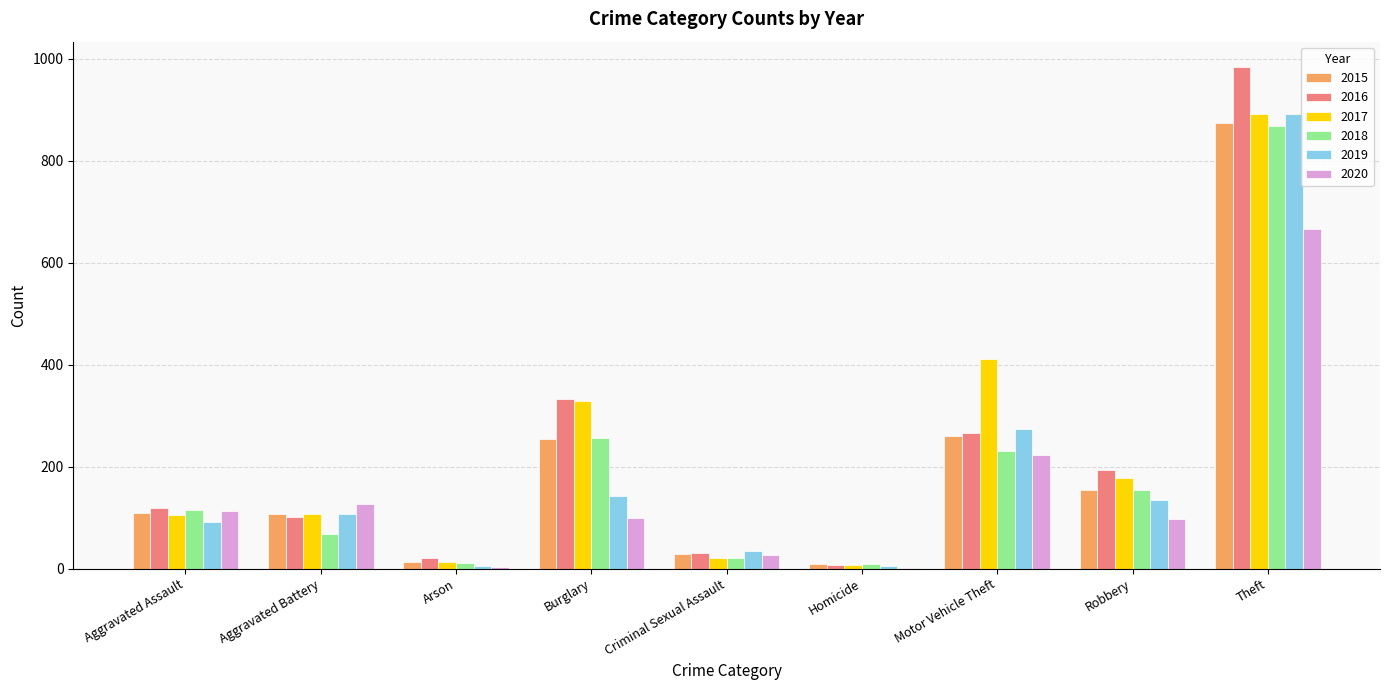

Does the chart contain stacked bars?

No